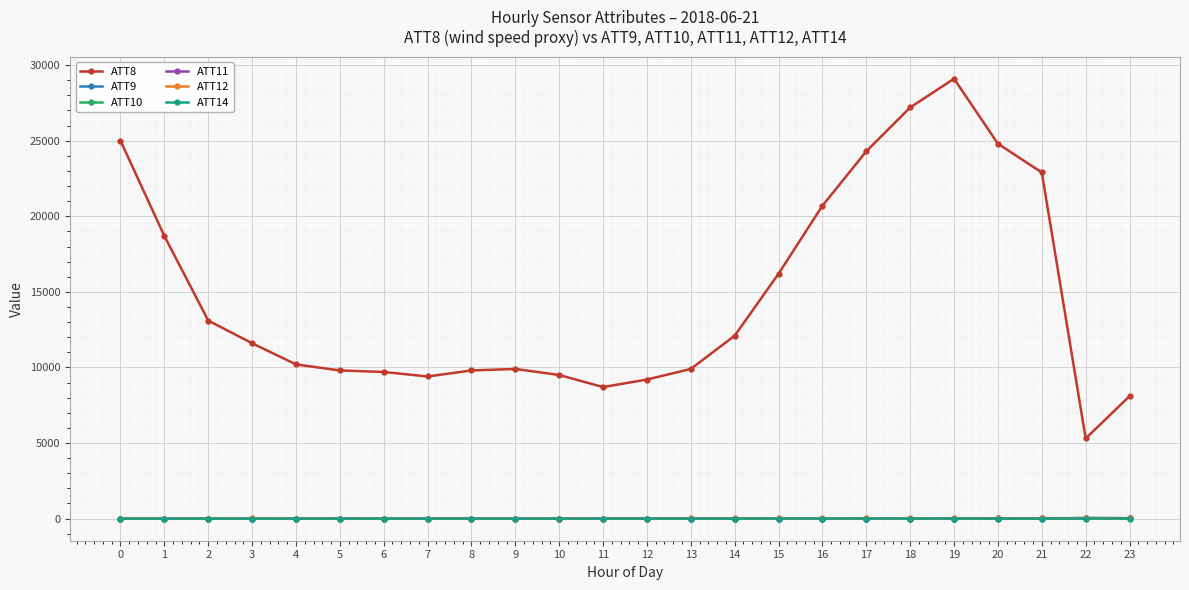

What is the maximum value shown in the chart?

29100.0